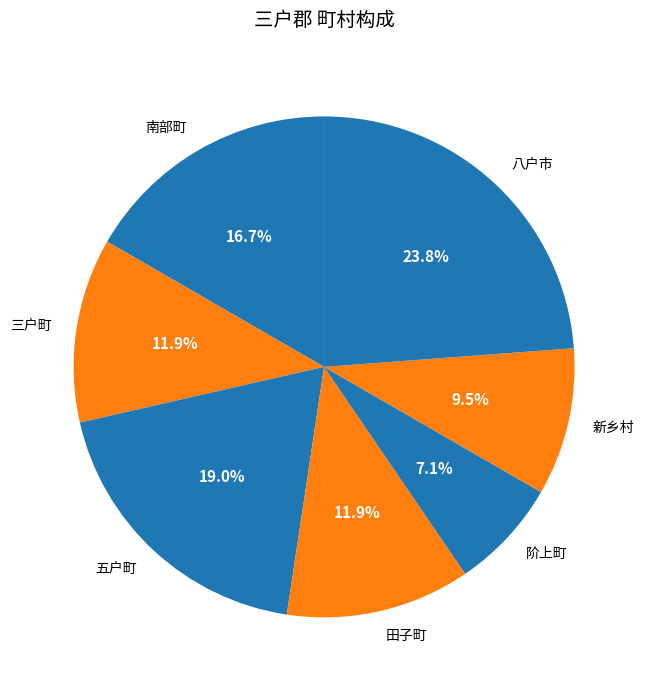

To the nearest percent, what percentage of the pie is 五户町?

19%